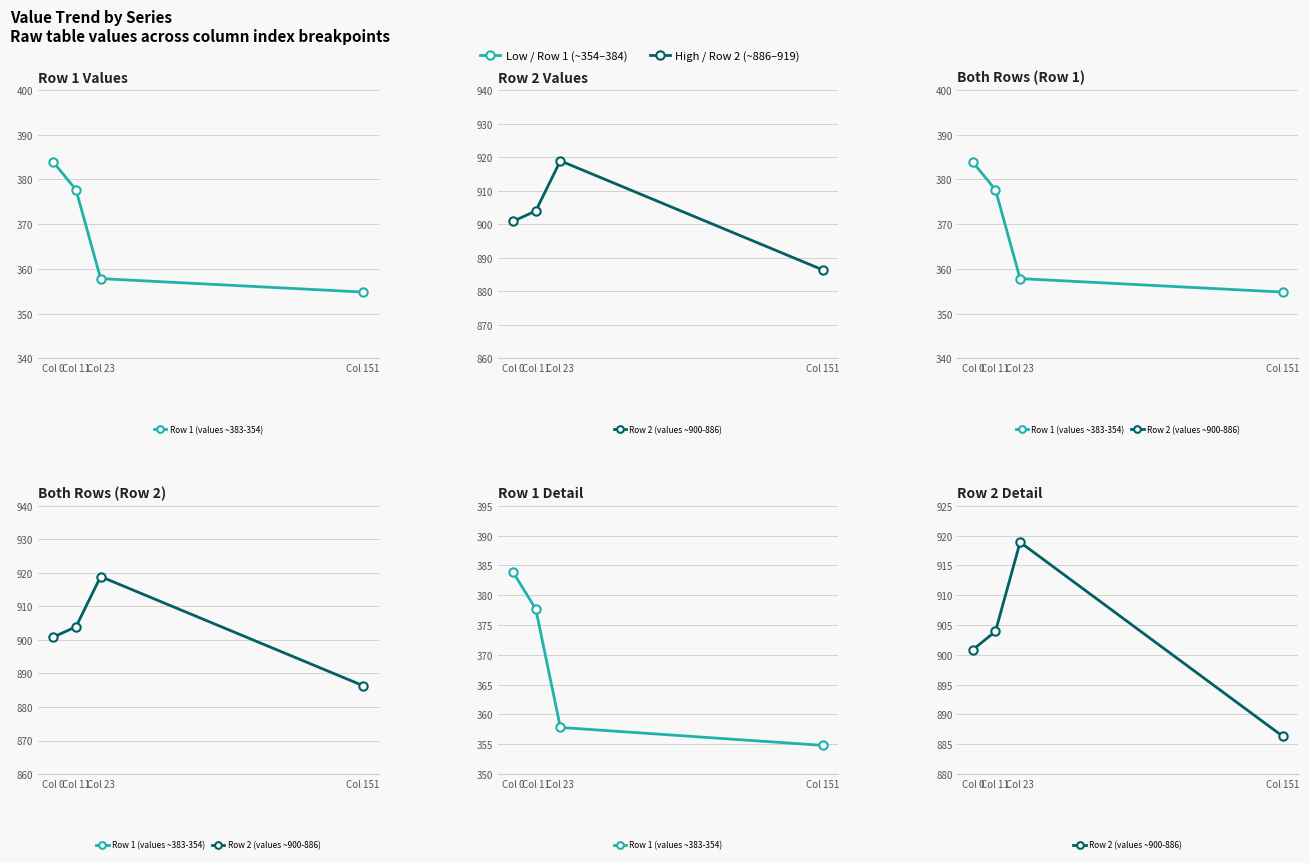

True or false: Row 2 (values ~900-886) and Row 1 (values ~383-354) cross at least once.

False